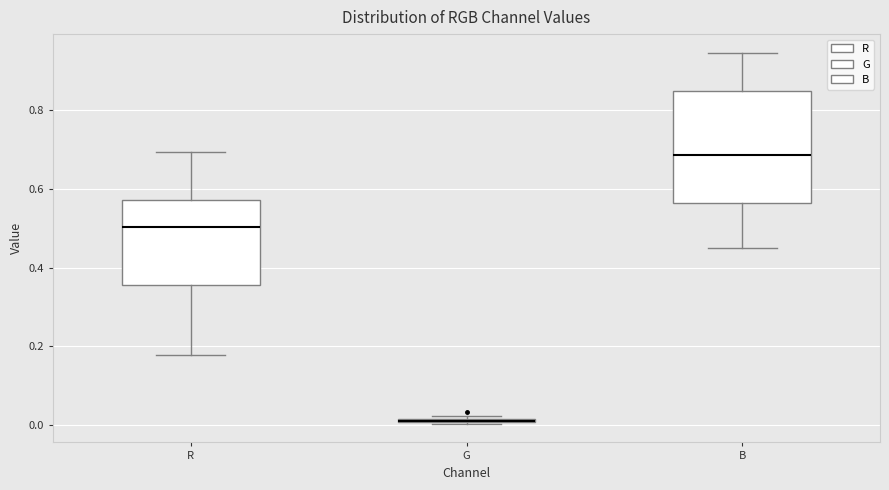

Comparing the boxes themselves (not the whiskers), which one is the tallest?

B